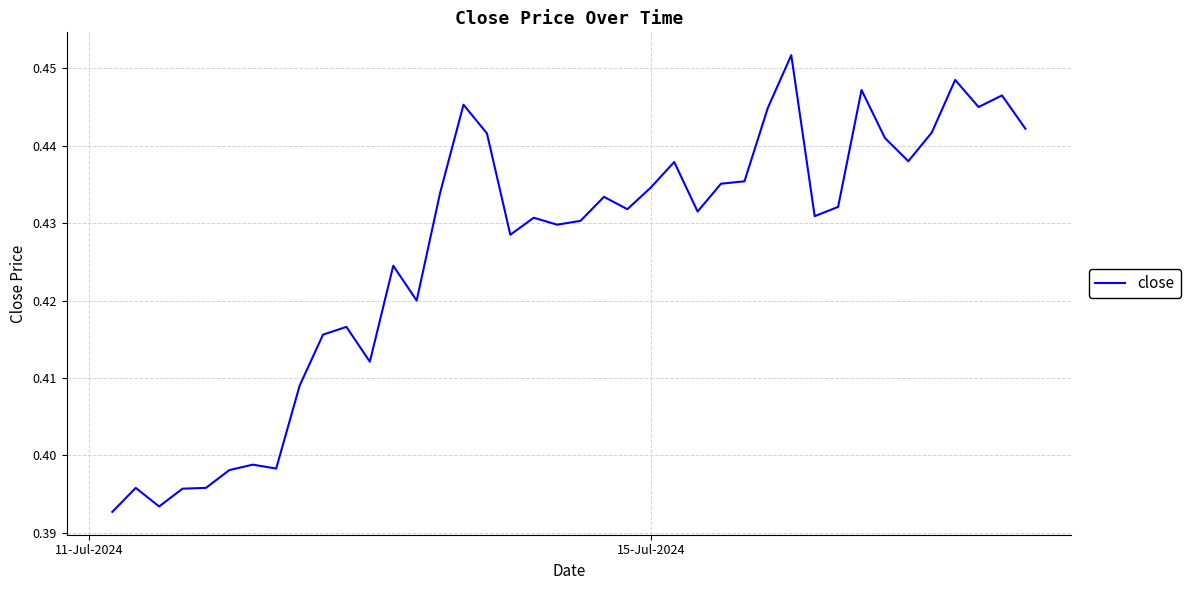

Does the chart display data point markers on the line(s)?

No